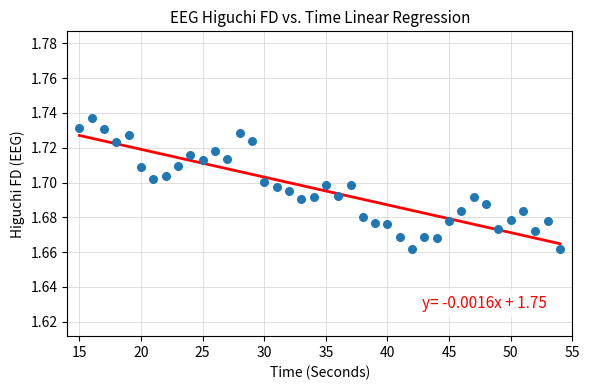

What is the range of X values (max minus min)?

39.0